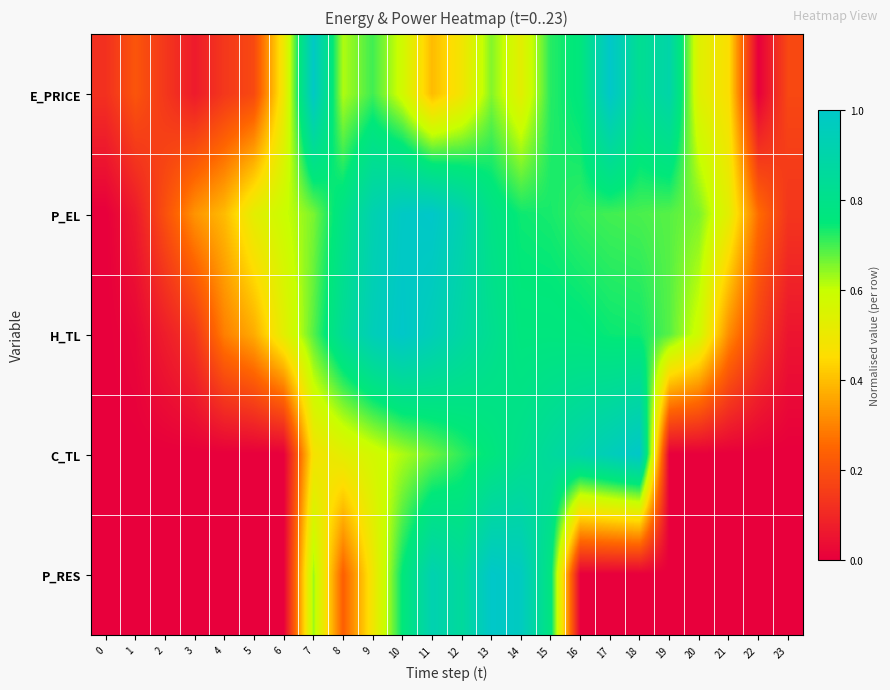

Reading right to left, what are all the values shown in this chart?

E_PRICE: 23=0.2	22=0.0	21=0.5	20=0.5	19=0.9	18=0.8	17=1.0	16=0.8	15=0.7	14=0.5	13=0.7	12=0.5	11=0.4	10=0.6	9=0.7	8=0.6	7=1.0	6=0.5	5=0.2	4=0.1	3=0.1	2=0.1	1=0.2	0=0.1
P_EL: 23=0.1	22=0.3	21=0.5	20=0.7	19=0.7	18=0.7	17=0.7	16=0.7	15=0.7	14=0.7	13=0.8	12=0.9	11=1.0	10=1.0	9=0.9	8=0.8	7=0.7	6=0.6	5=0.5	4=0.4	3=0.3	2=0.2	1=0.1	0=0.0
H_TL: 23=0.1	22=0.2	21=0.3	20=0.6	19=0.7	18=0.7	17=0.7	16=0.8	15=0.8	14=0.8	13=0.8	12=0.9	11=0.9	10=1.0	9=0.9	8=0.8	7=0.7	6=0.5	5=0.4	4=0.3	3=0.1	2=0.1	1=0.0	0=0.0
C_TL: 23=0.0	22=0.0	21=0.0	20=0.0	19=0.0	18=1.0	17=1.0	16=0.9	15=0.9	14=0.8	13=0.8	12=0.7	11=0.7	10=0.6	9=0.6	8=0.5	7=0.5	6=0.0	5=0.0	4=0.0	3=0.0	2=0.0	1=0.0	0=0.0
P_RES: 23=0.0	22=0.0	21=0.0	20=0.0	19=0.0	18=0.0	17=0.0	16=0.0	15=0.8	14=1.0	13=1.0	12=0.9	11=0.9	10=0.8	9=0.5	8=0.2	7=0.6	6=0.0	5=0.0	4=0.0	3=0.0	2=0.0	1=0.0	0=0.0